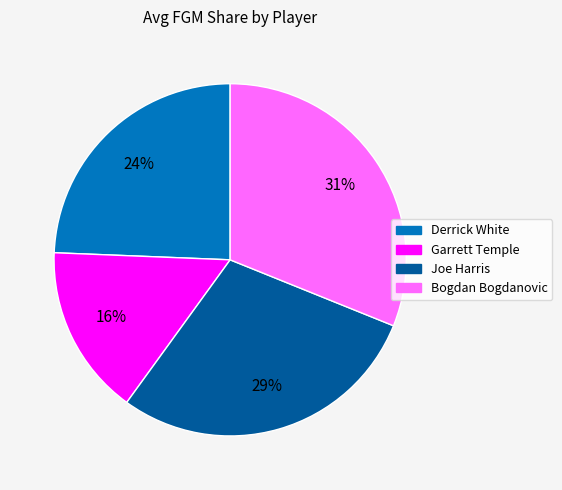

Approximately how many times larger is the value at Joe Harris compared to Bogdan Bogdanovic?

0.9